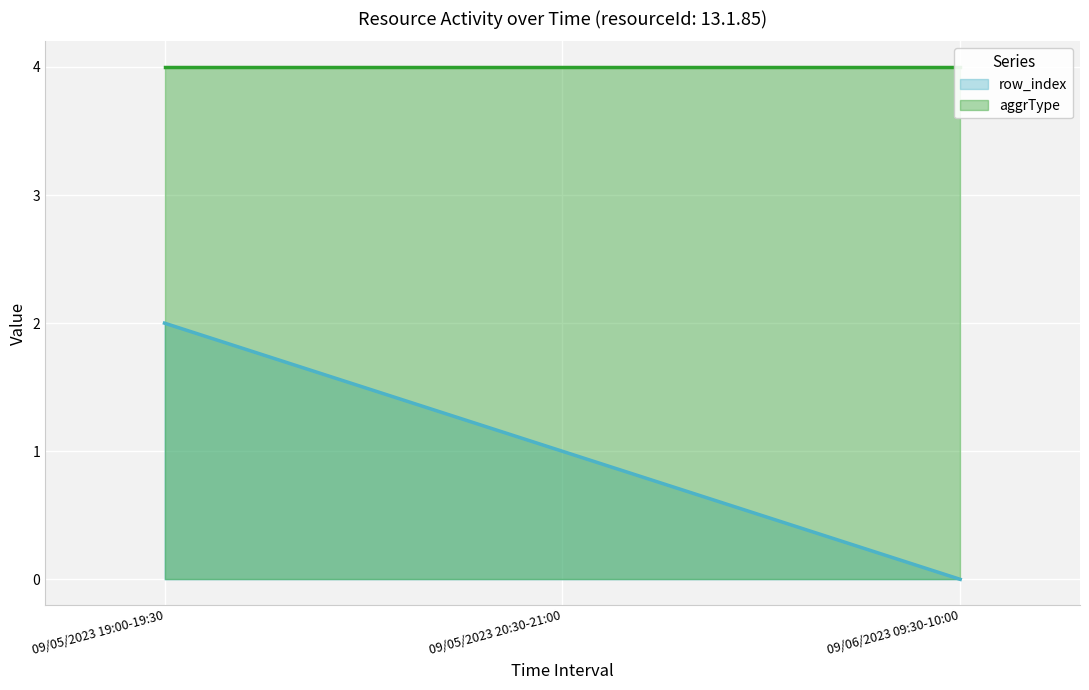

Which series has the largest total across all categories?

aggrType (line)